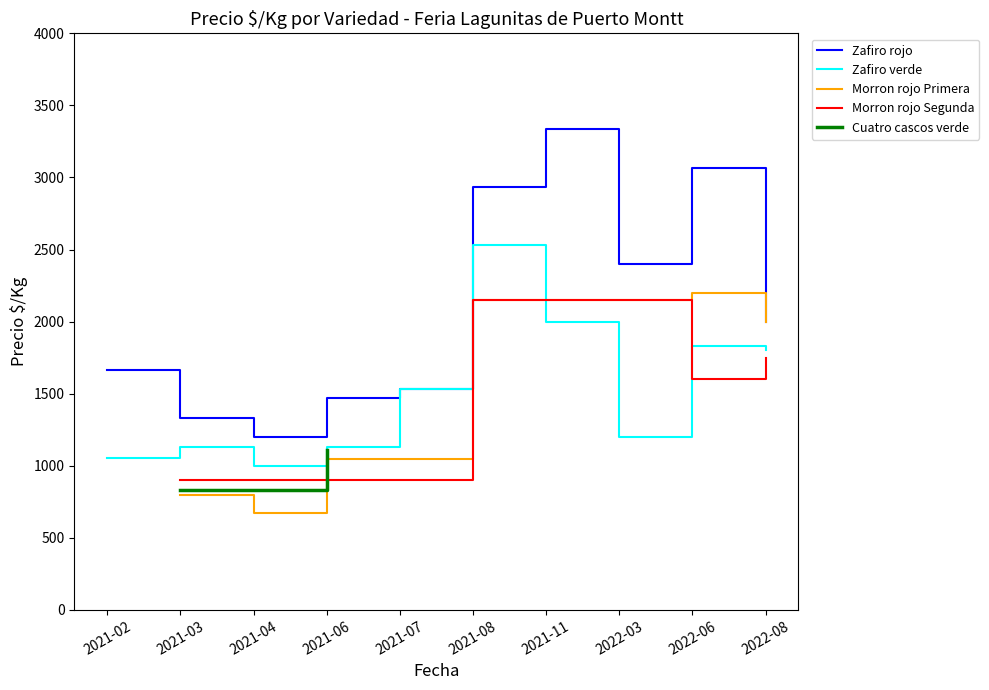

Which series has the largest total across all categories?

Zafiro rojo